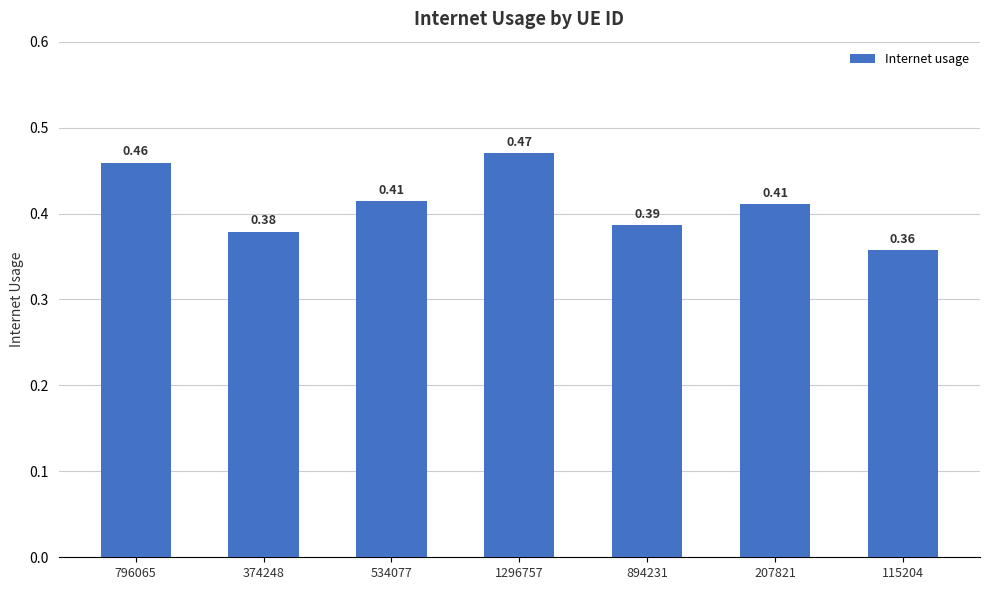

Between 796065 and 534077, which is larger?

796065